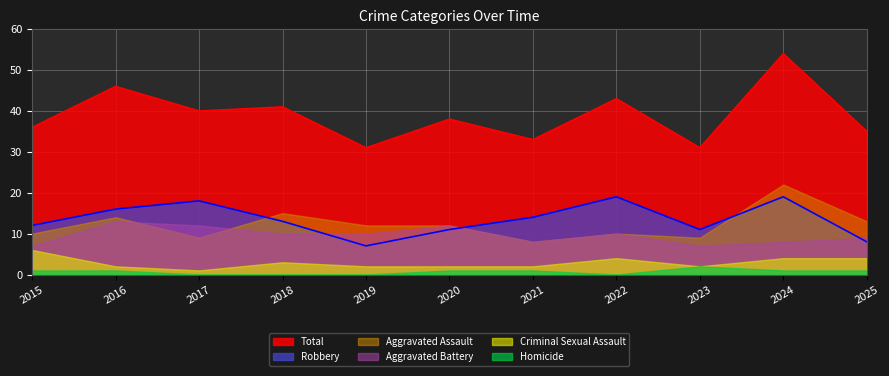

Between which two adjacent categories do Aggravated Battery and Robbery first intersect?

2018 and 2019